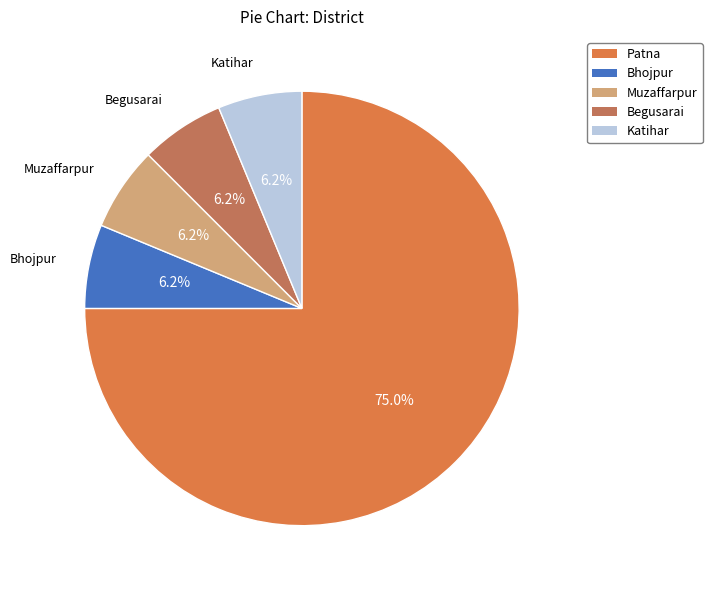

The Bhojpur slice represents 6% of the pie. True or false?

True